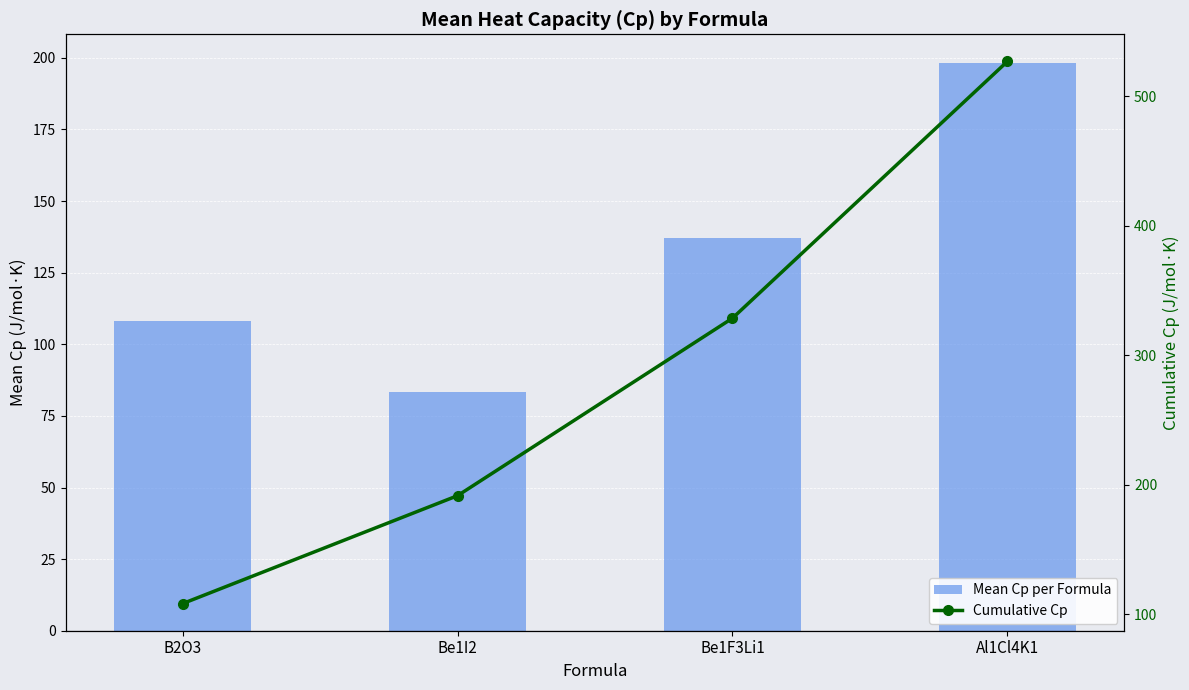

Which series has the largest total across all categories?

Cumulative Cp